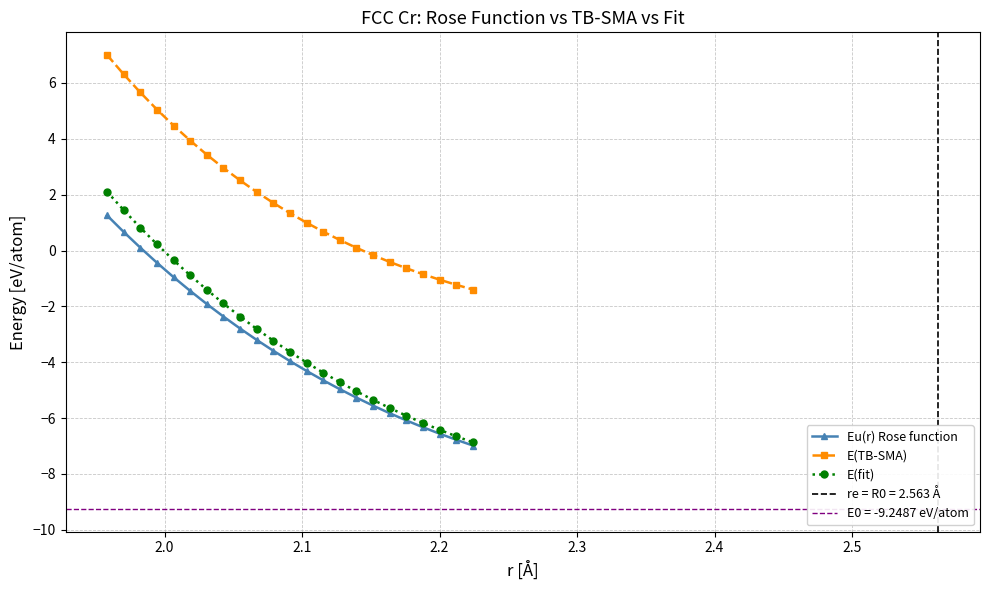

True or false: Eu(r) Rose function and E(TB-SMA) intersect in this chart.

False